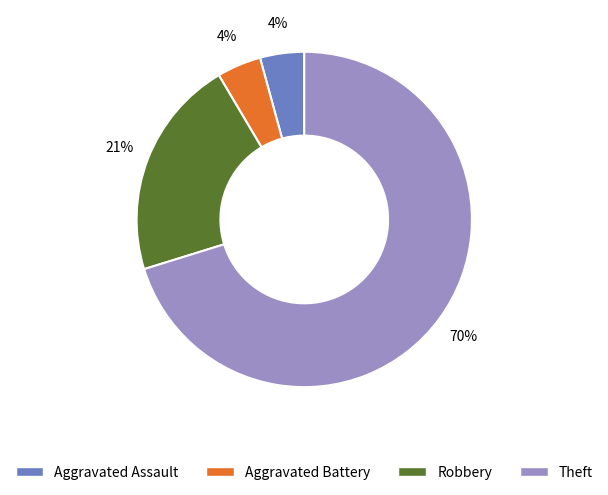

Which category has the biggest portion of the pie?

Theft